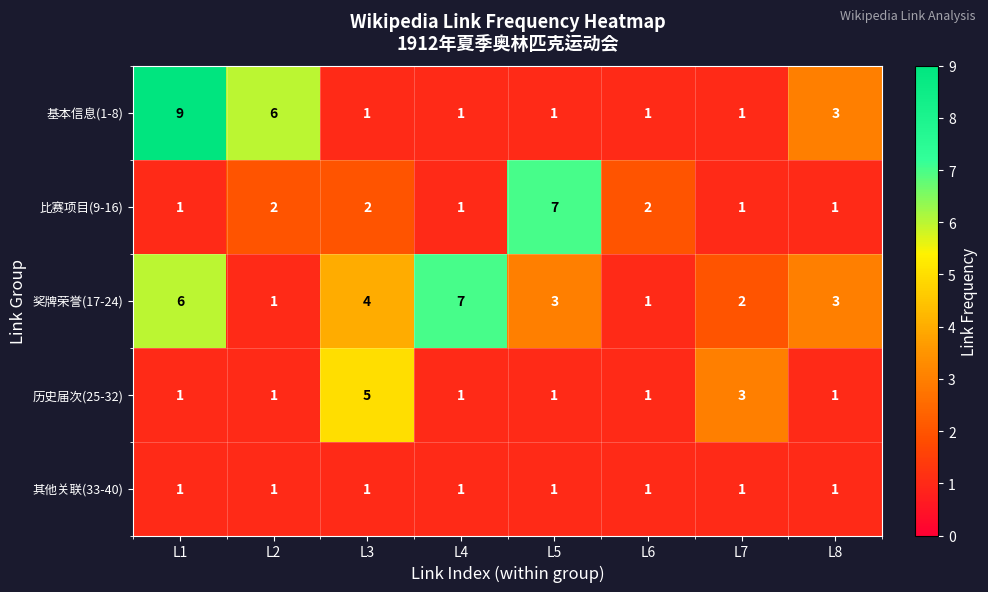

What is the highest value of the 基本信息(1-8) series?

9